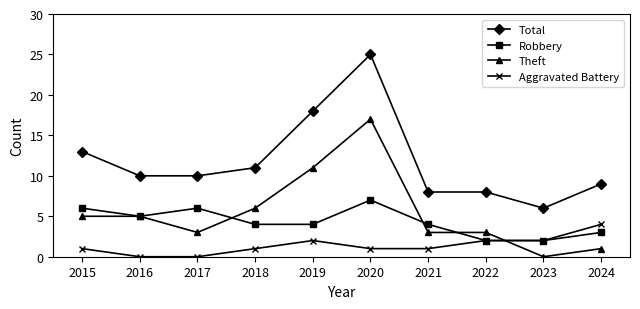

Reading left to right, list all the values displayed in this chart.

Total: 13	10	10	11	18	25	8	8	6	9
Robbery: 6	5	6	4	4	7	4	2	2	3
Theft: 5	5	3	6	11	17	3	3	0	1
Aggravated Battery: 1	0	0	1	2	1	1	2	2	4